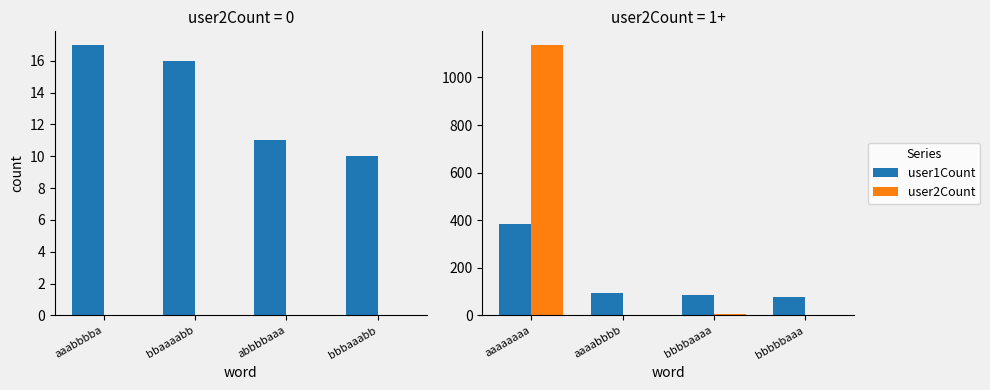

At how many categories does at least one series exceed 603?

1